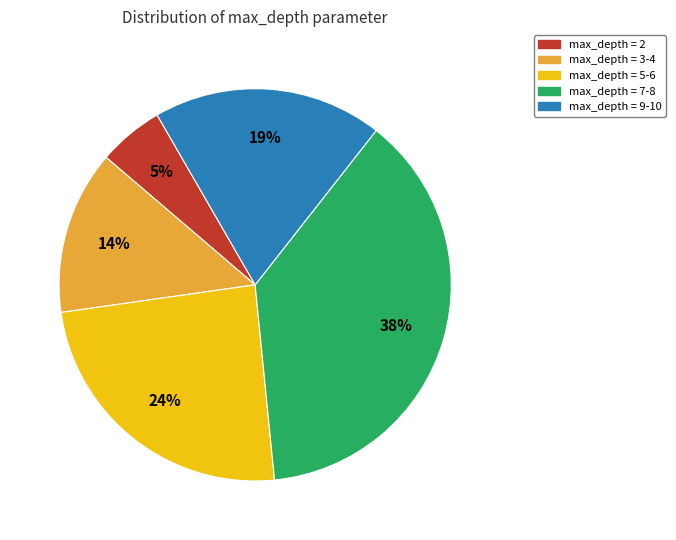

Count the number of slices in the pie.

5